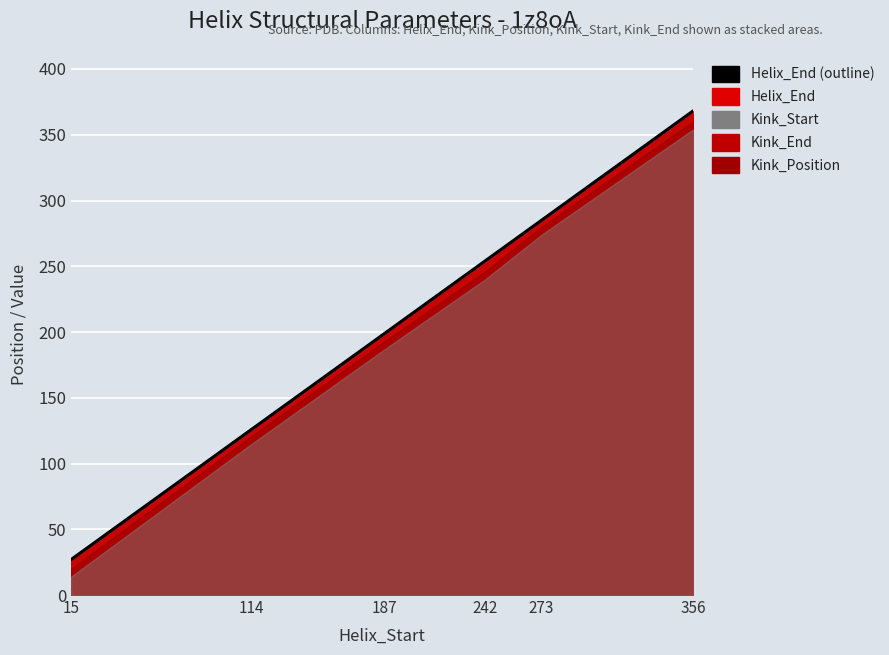

Which has a higher value, 356 or 114?

356